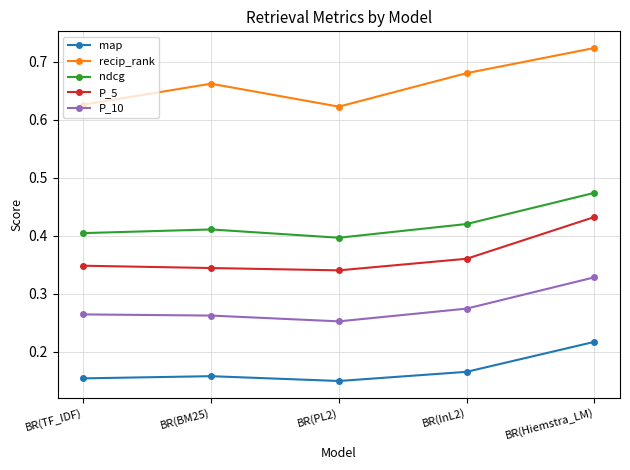

What is the total value across all series at BR(TF_IDF)?

1.8